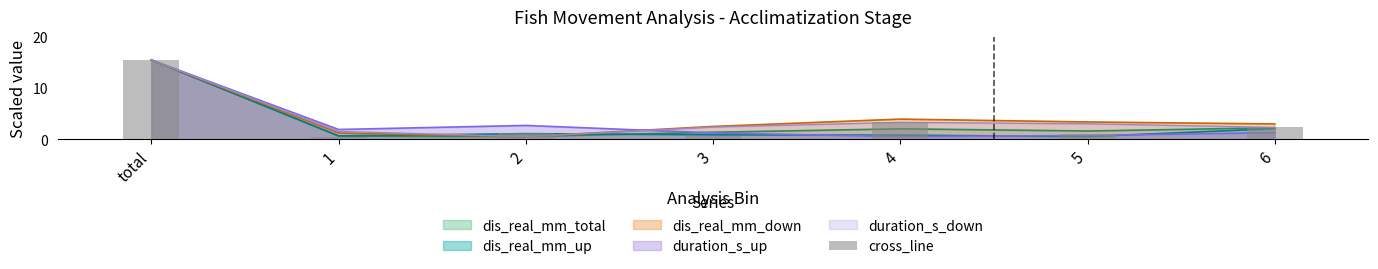

What is the label of the 2nd bar from the right?

5